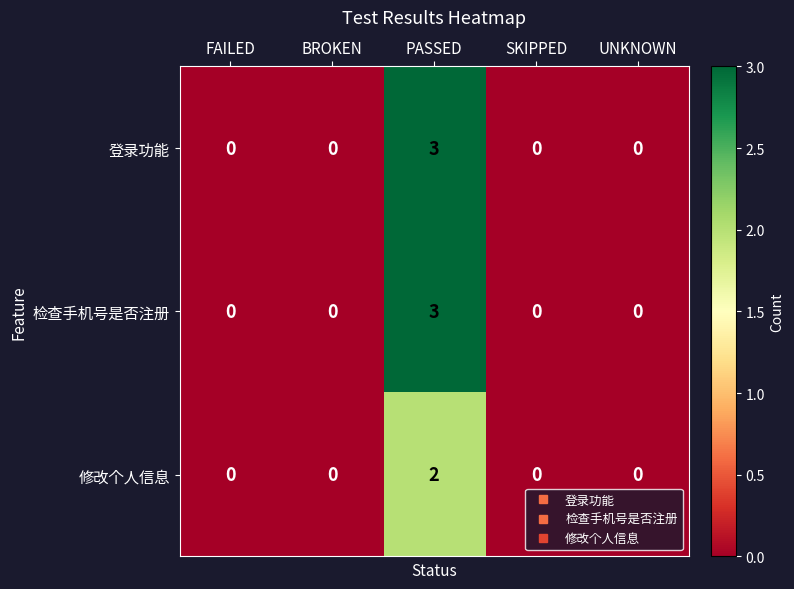

How many 登录功能 values are between 0 and 1?

4